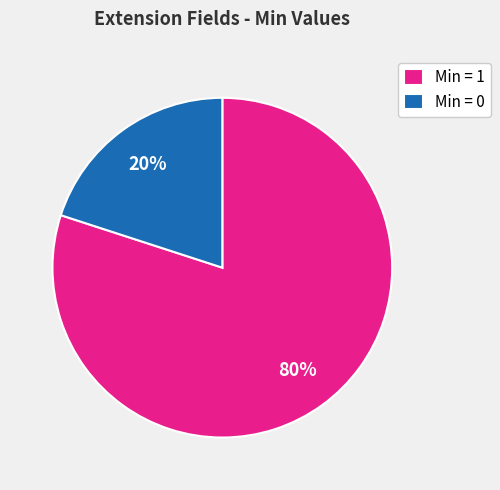

Approximately how many times larger is the value at Min = 1 compared to Min = 0?

4.0